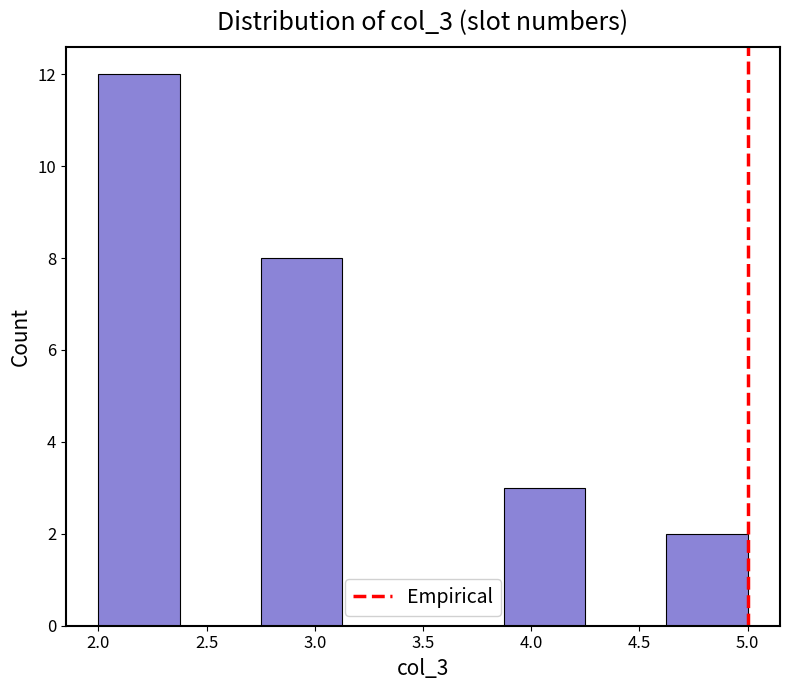

What is the height of the bar covering 2.000 to 2.375 on the x-axis? Neither the bar edges nor the heights are printed on the chart, so give them approximately, as read against the axes.

12